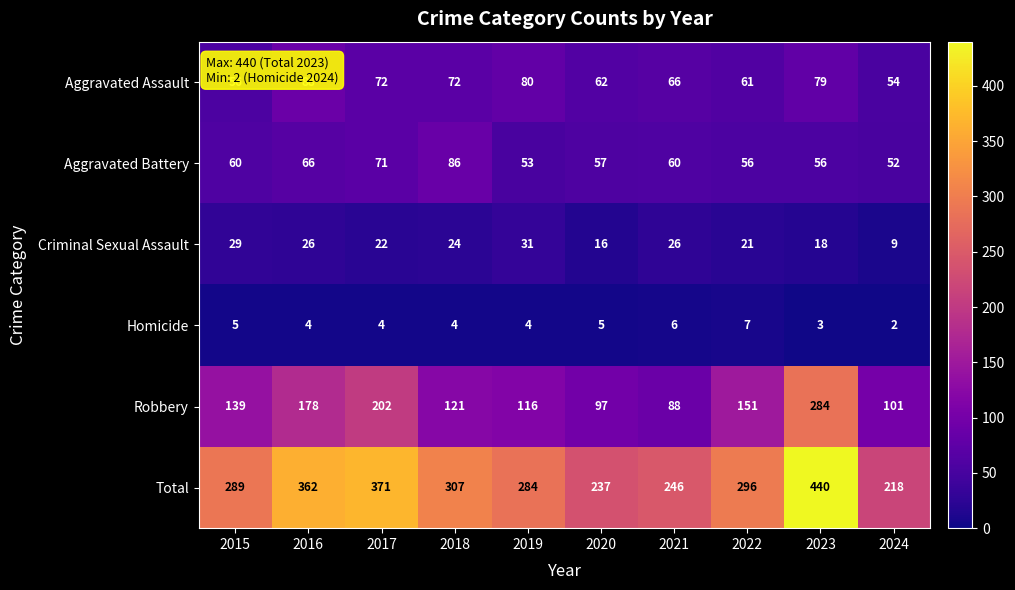

How many values in the Criminal Sexual Assault series are below 24?

5